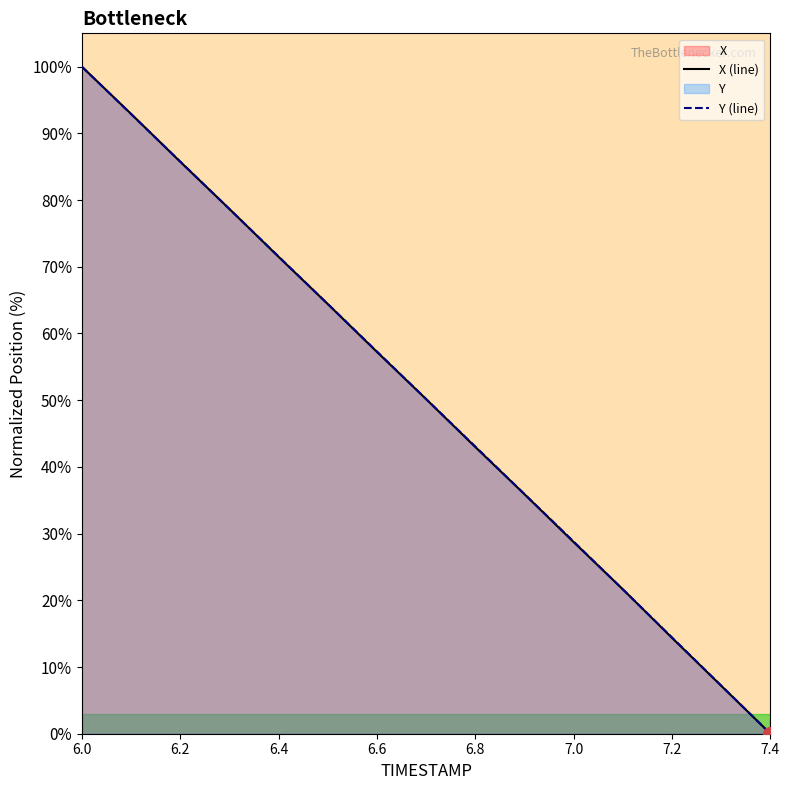

What is the difference between the maximum and second lowest values in the X (line) series?

92.8